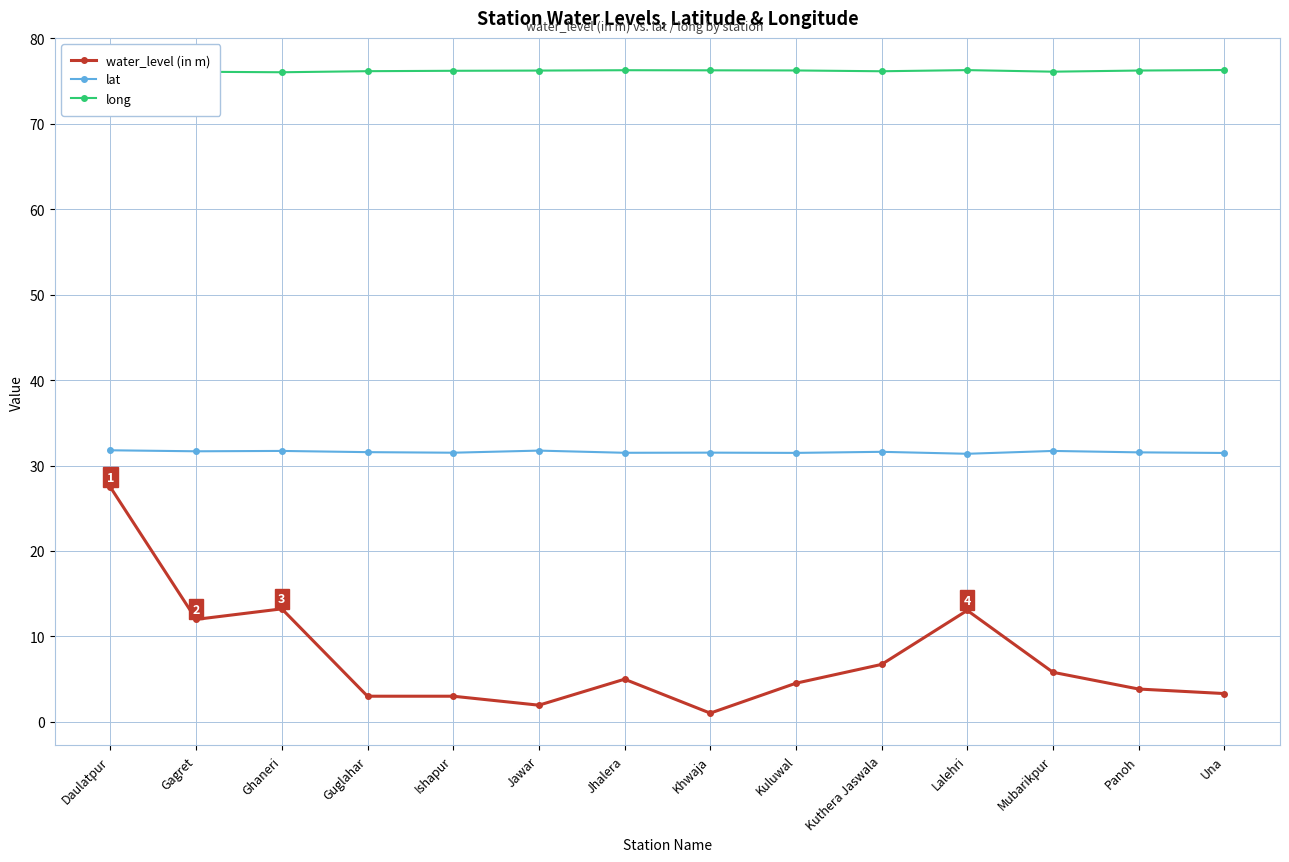

Reading left to right, list all the values displayed in this chart.

water_level (in m): 27.4	12.0	13.2	3.0	3.0	2.0	5.0	1.0	4.5	6.7	13.1	5.8	3.9	3.3
lat: 31.8	31.7	31.7	31.6	31.5	31.7	31.5	31.5	31.5	31.6	31.4	31.7	31.5	31.5
long: 76.0	76.1	76.0	76.1	76.2	76.2	76.2	76.2	76.2	76.1	76.3	76.1	76.2	76.3